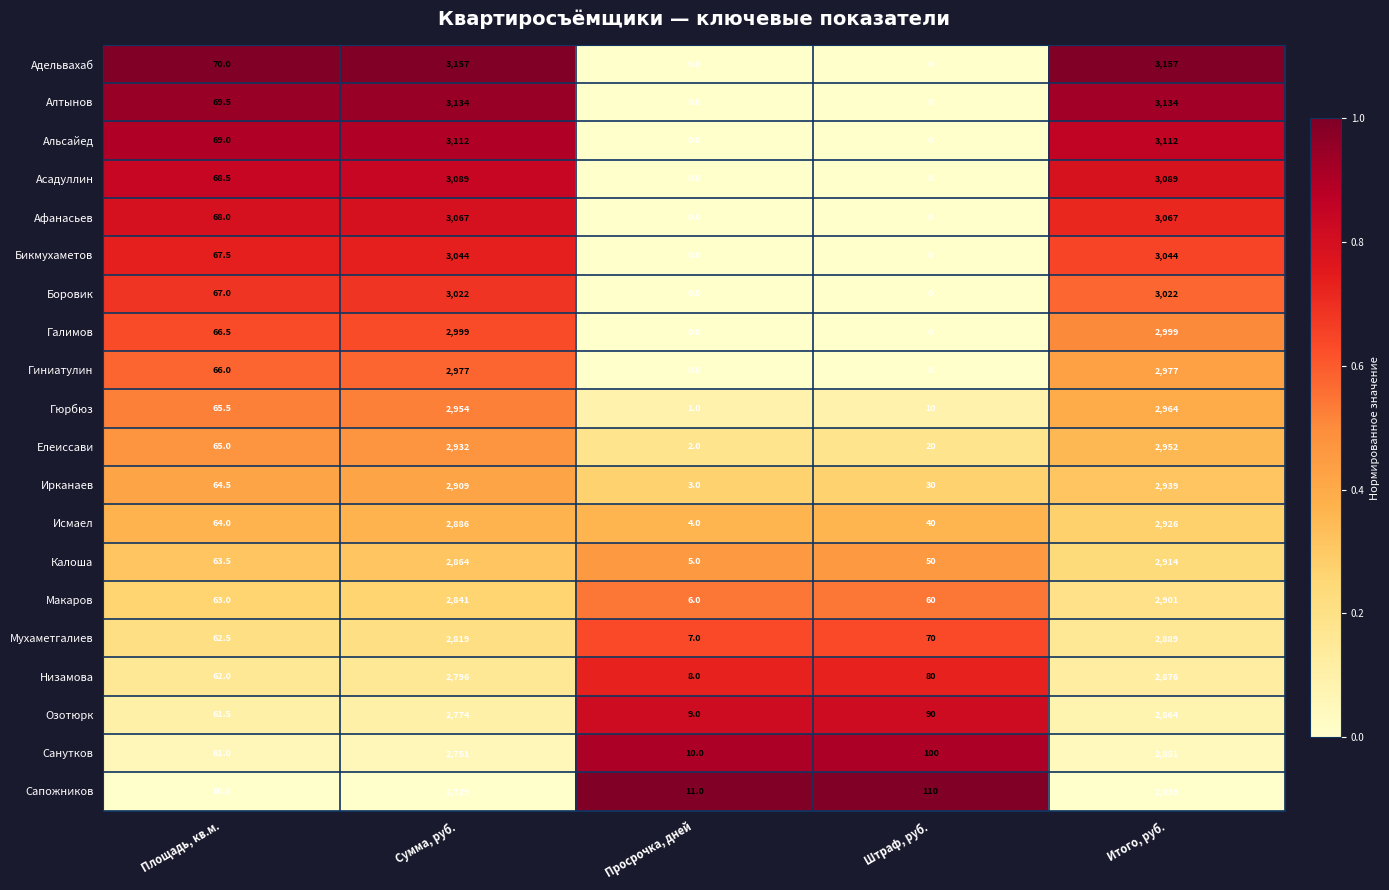

What is the sum of all Низамова values?

5822.0